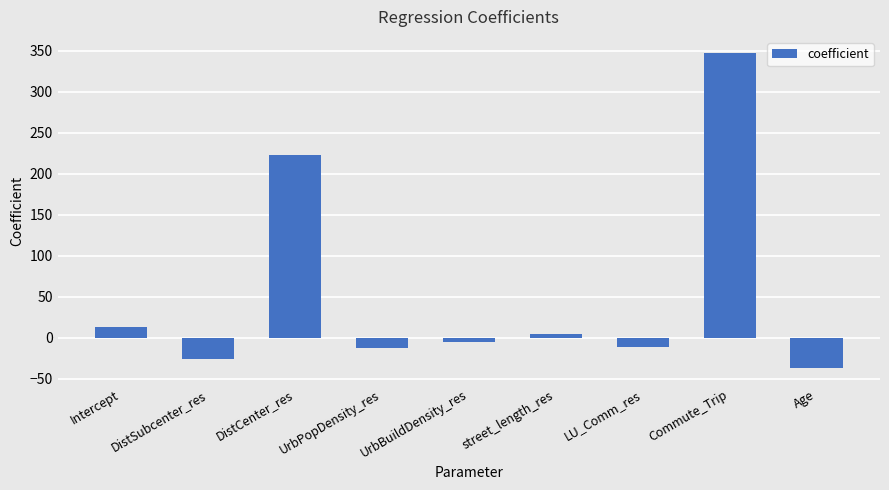

What is the difference between the second highest and minimum values?

260.0